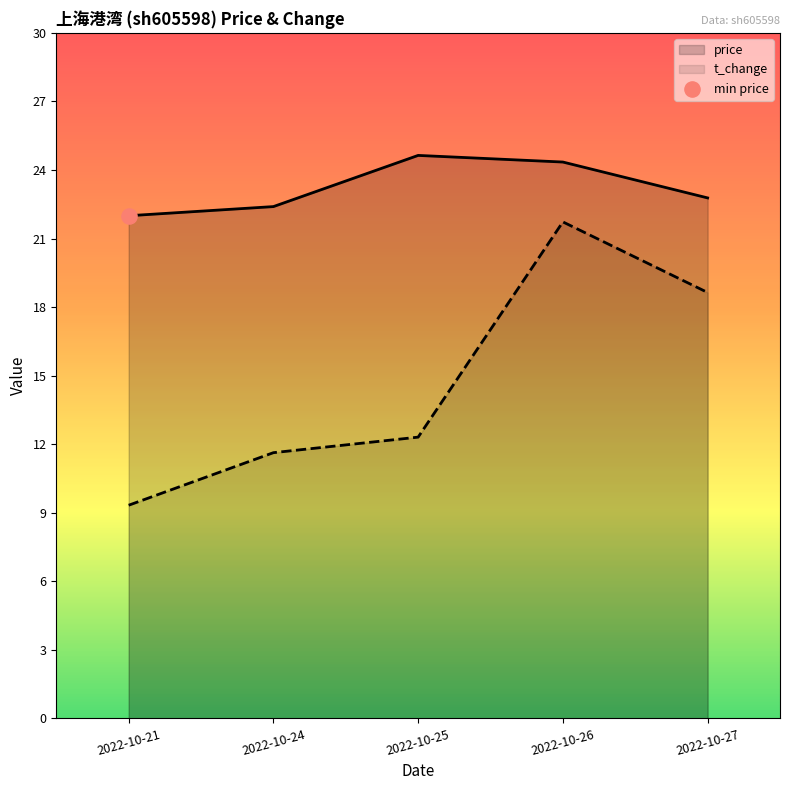

Which series has the largest Y range (max minus min)?

t_change